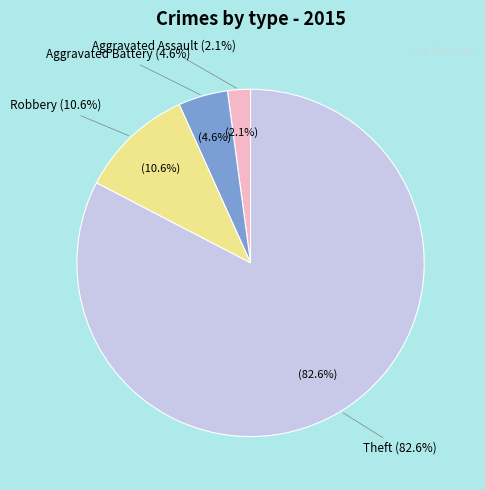

What percentage is the Aggravated Assault slice, to the nearest percent?

2%